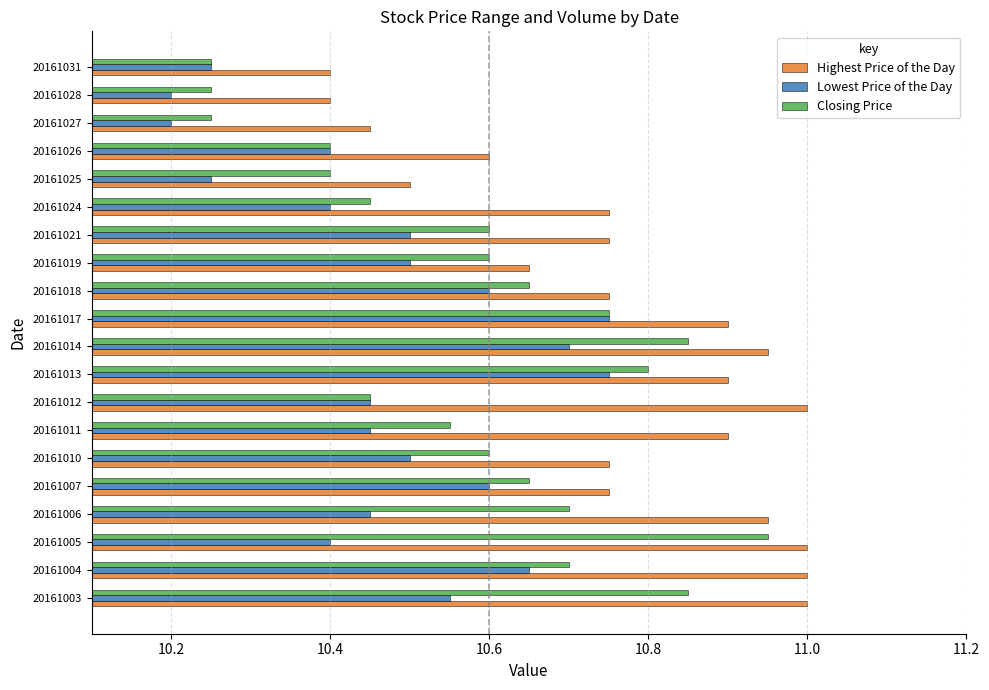

Which series has the largest range (max minus min)?

Closing Price